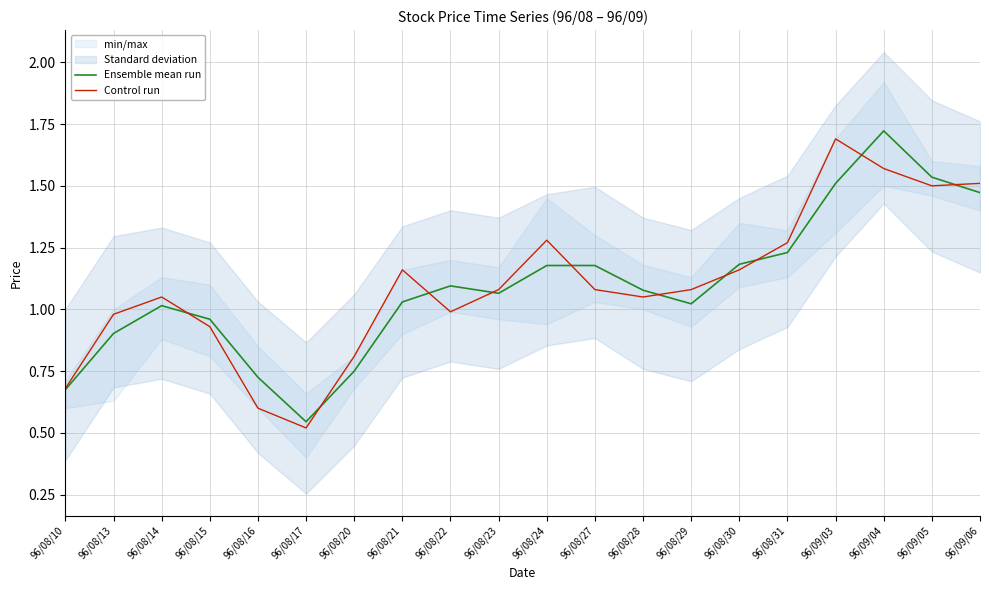

Rank the categories by Control run value from highest to lowest.

96/09/03, 96/09/04, 96/09/06, 96/09/05, 96/08/24, 96/08/31, 96/08/21, 96/08/30, 96/08/23, 96/08/27, 96/08/29, 96/08/14, 96/08/28, 96/08/22, 96/08/13, 96/08/15, 96/08/20, 96/08/10, 96/08/16, 96/08/17